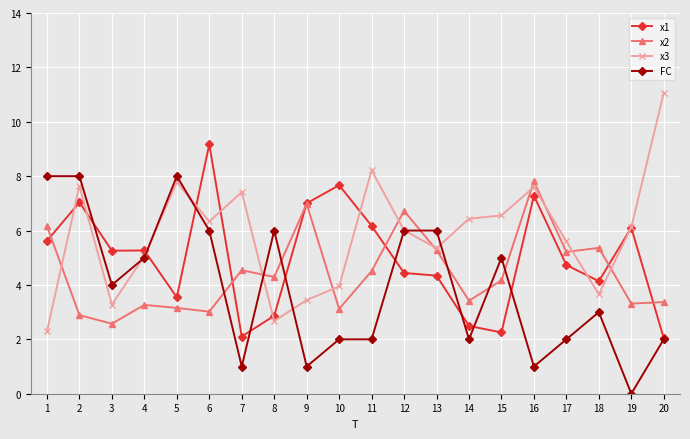

How many times do x1 and x3 cross each other?

9